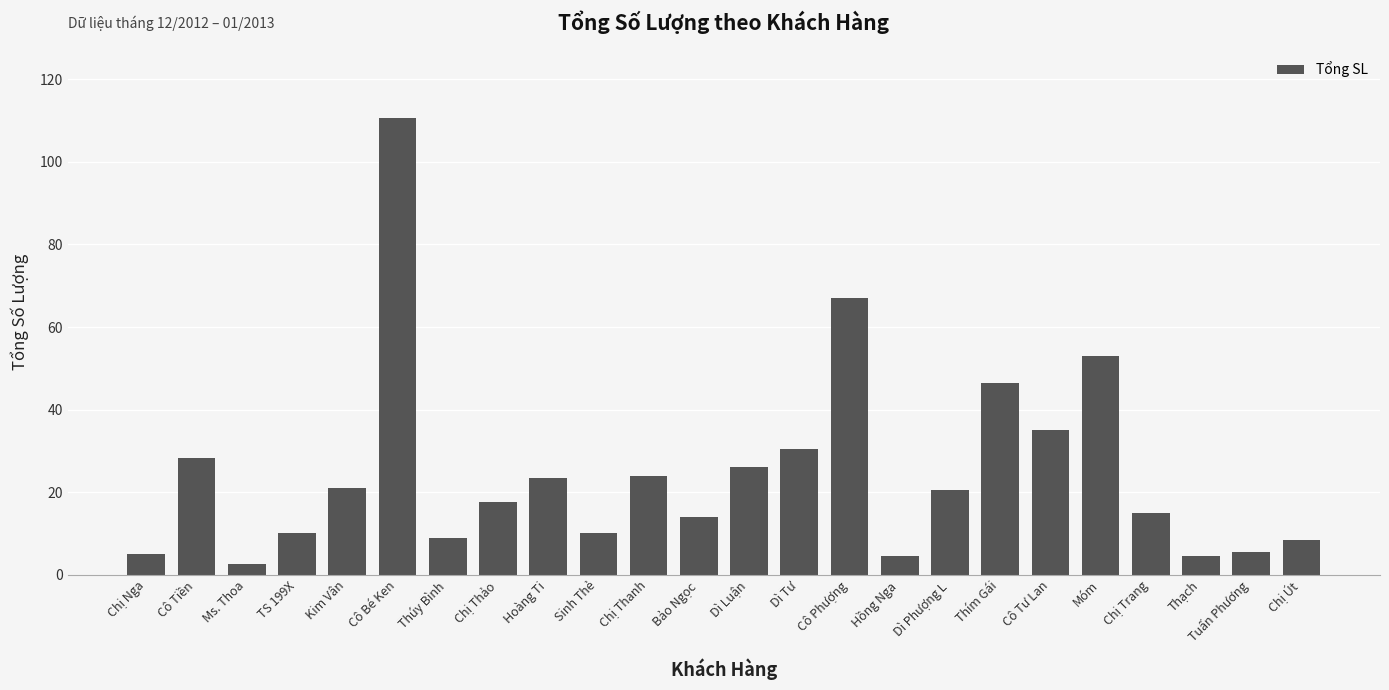

Read the value at Hoàng Ti.

23.5